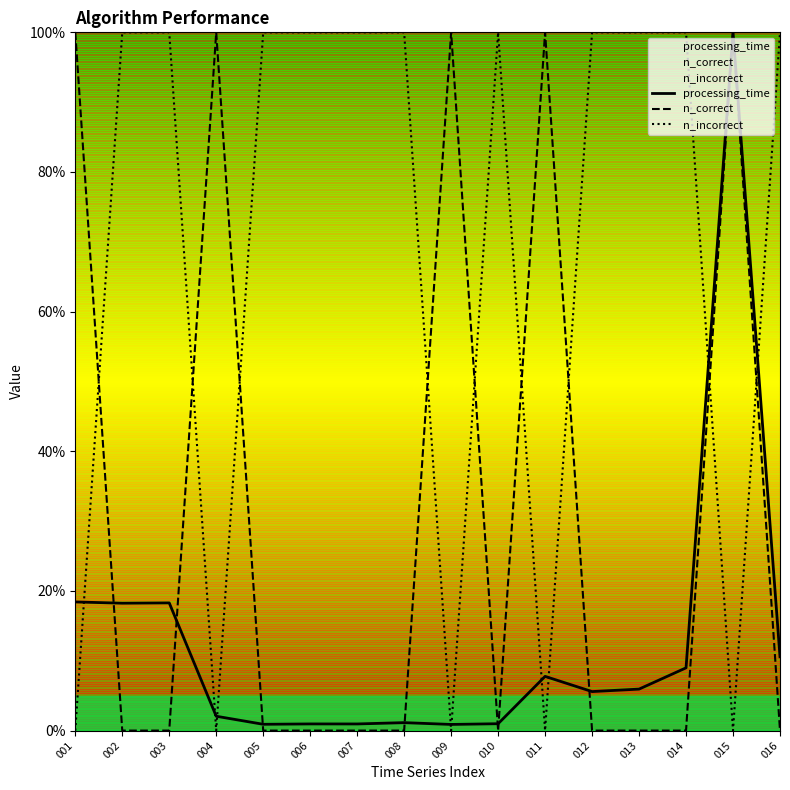

After their last crossing, which series has the higher values: processing_time or n_incorrect?

n_incorrect